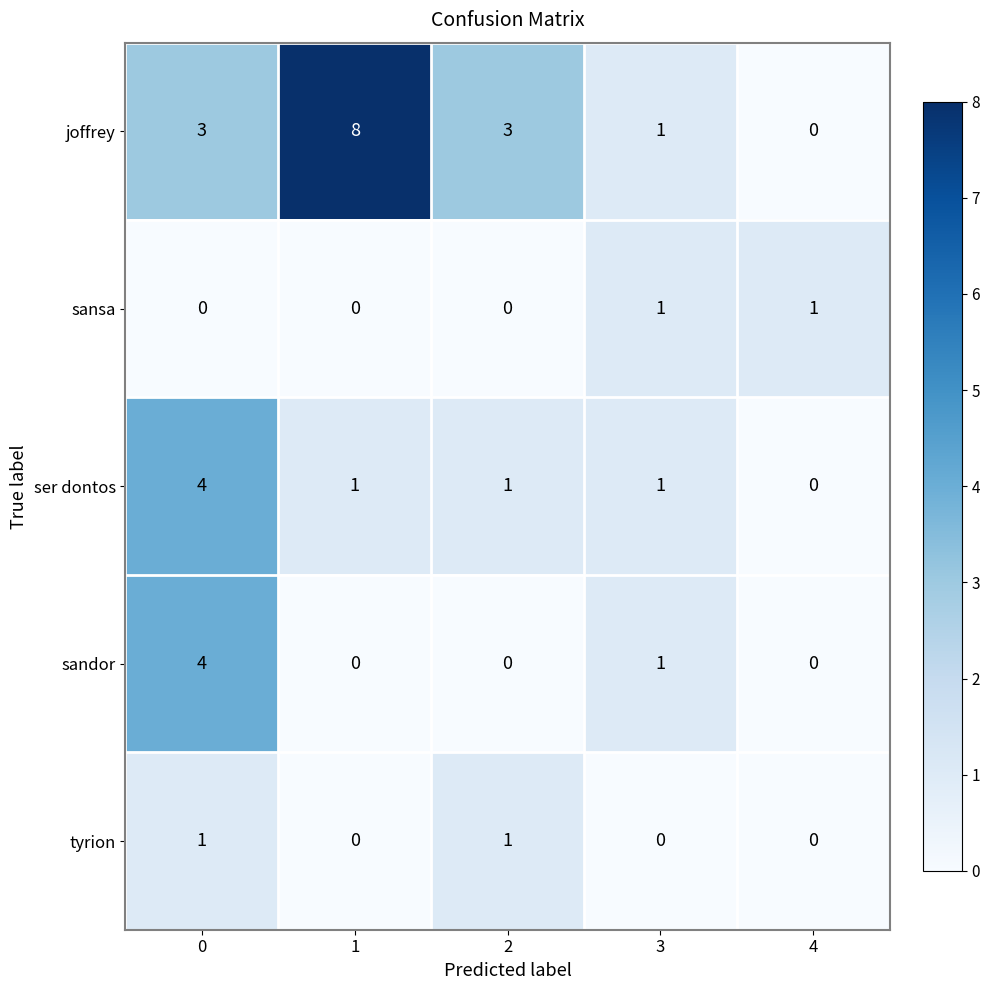

What value does the joffrey series have at 1?

8